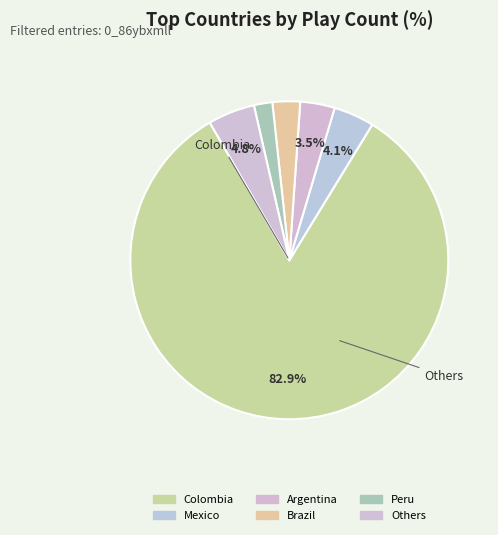

Is there any slice that represents more than half of the pie?

Yes